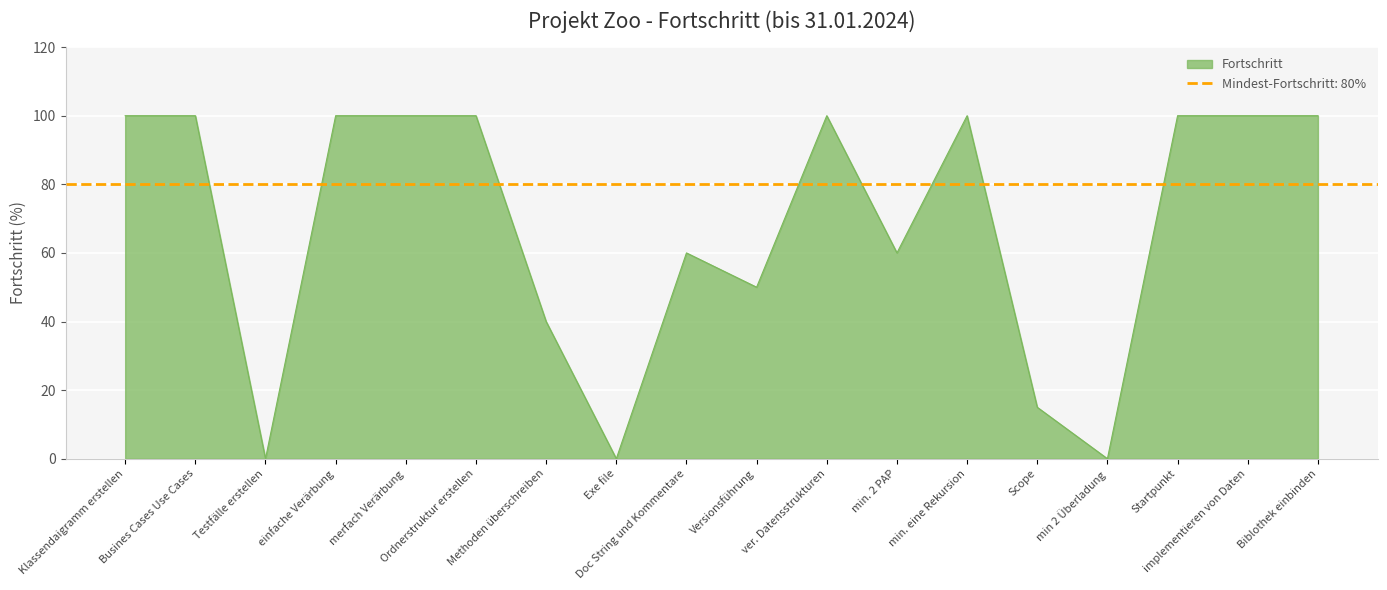

Rank the categories by value from highest to lowest.

Klassendaigramm erstellen, Busines Cases Use Cases, einfache Verärbung, merfach Verärbung, Ordnerstruktur erstellen, ver. Datensstrukturen, min. eine Rekursion, Startpunkt, implementieren von Daten, Biblothek einbinden, Doc String und Kommentare, min. 2 PAP, Versionsführung, Methoden überschreiben, Scope, Testfälle erstellen, Exe file, min 2 Überladung